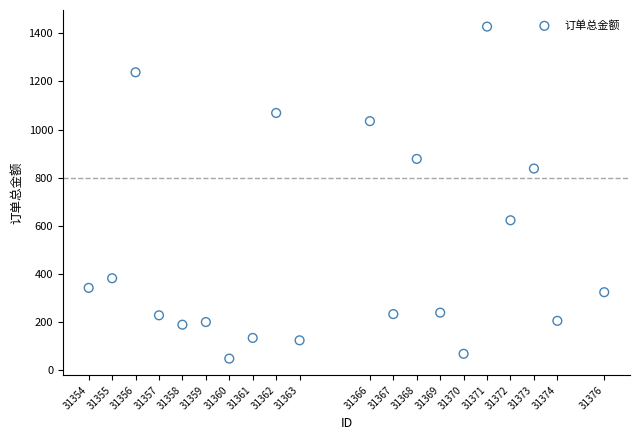

What is the range of Y values (max minus min)?

1380